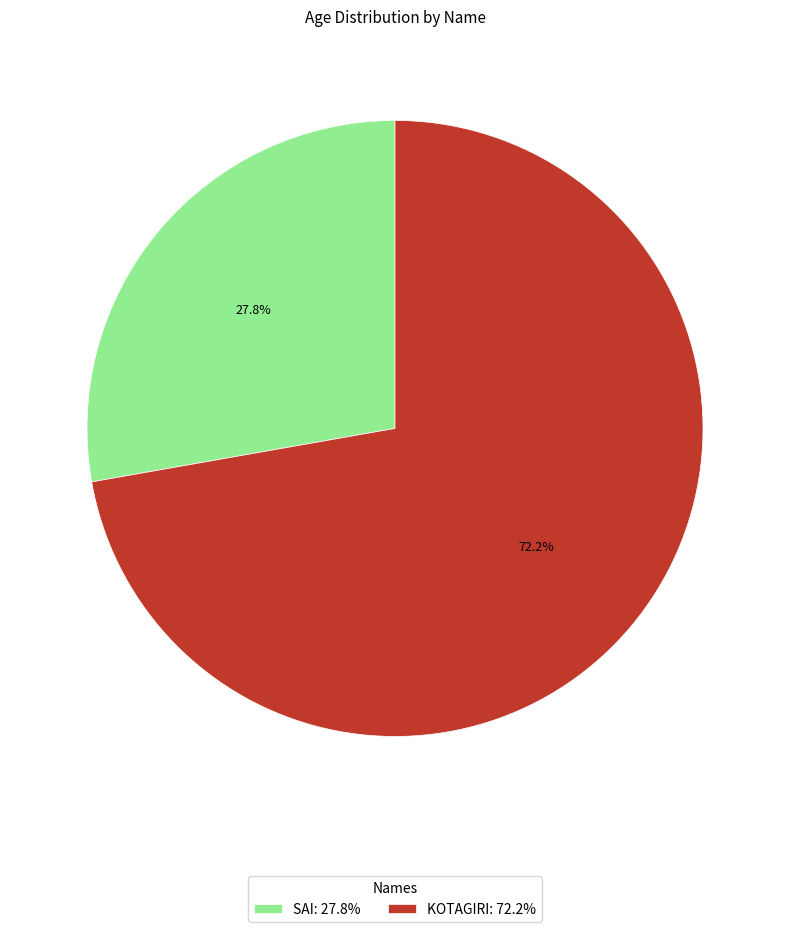

To the nearest percent, what percentage of the pie is SAI?

28%